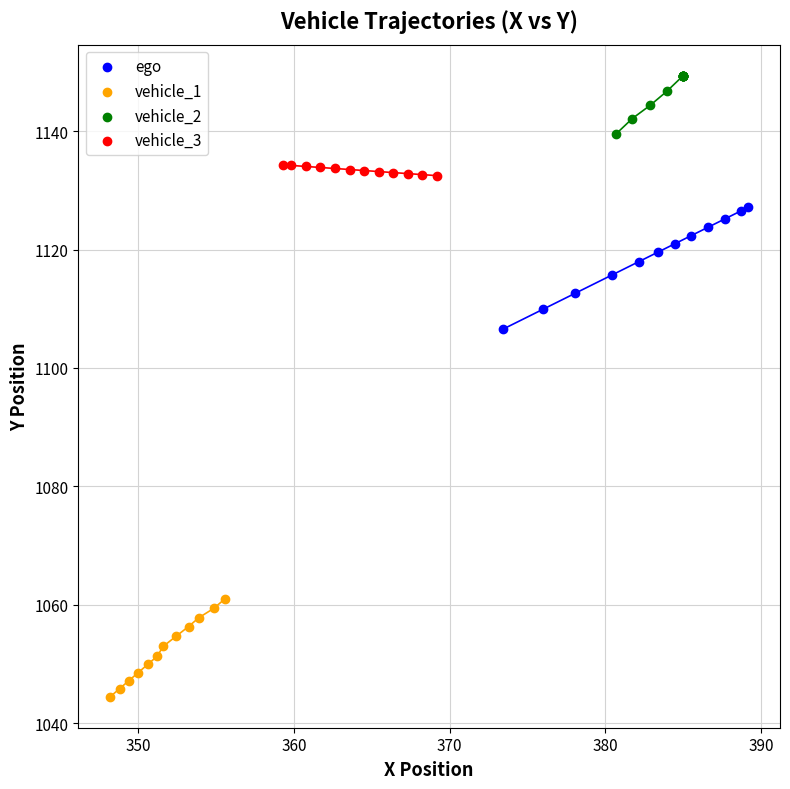

Which series contains the highest Y value?

vehicle_2